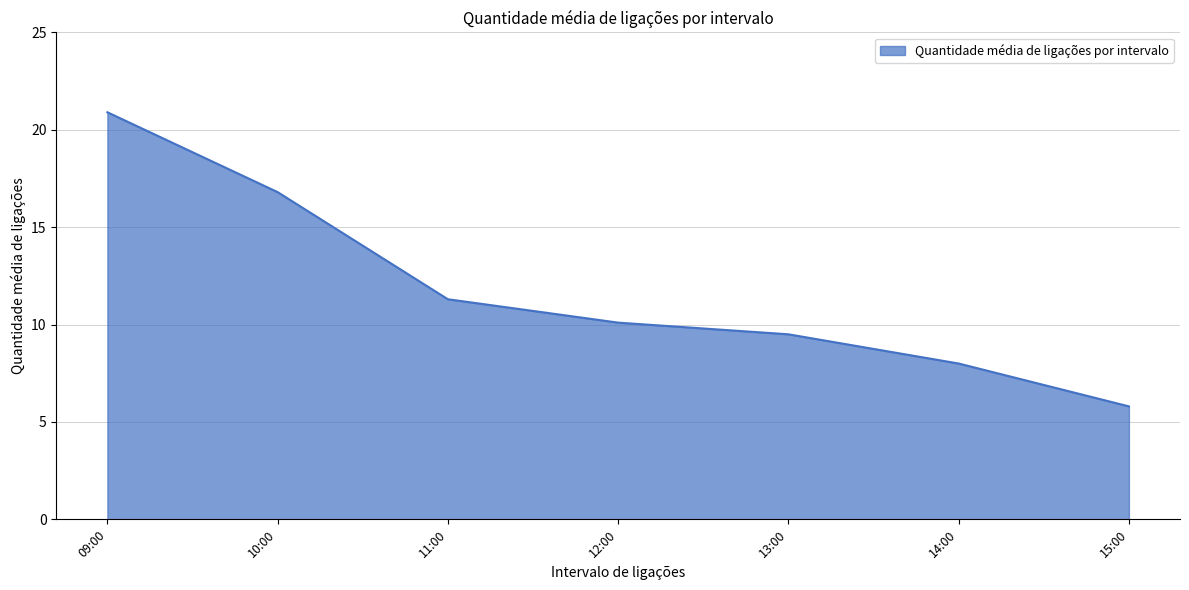

What position from the left is 11:00?

3